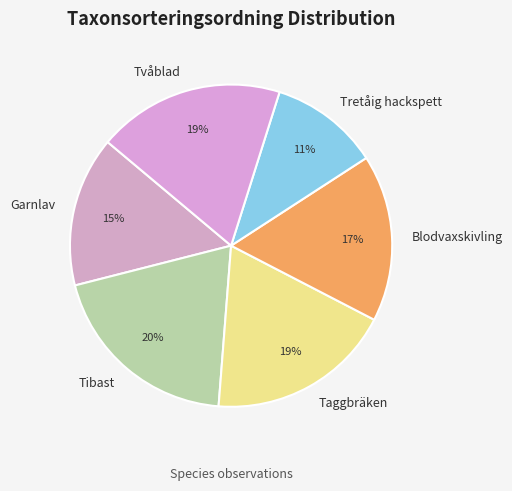

Count the number of slices in the pie.

6